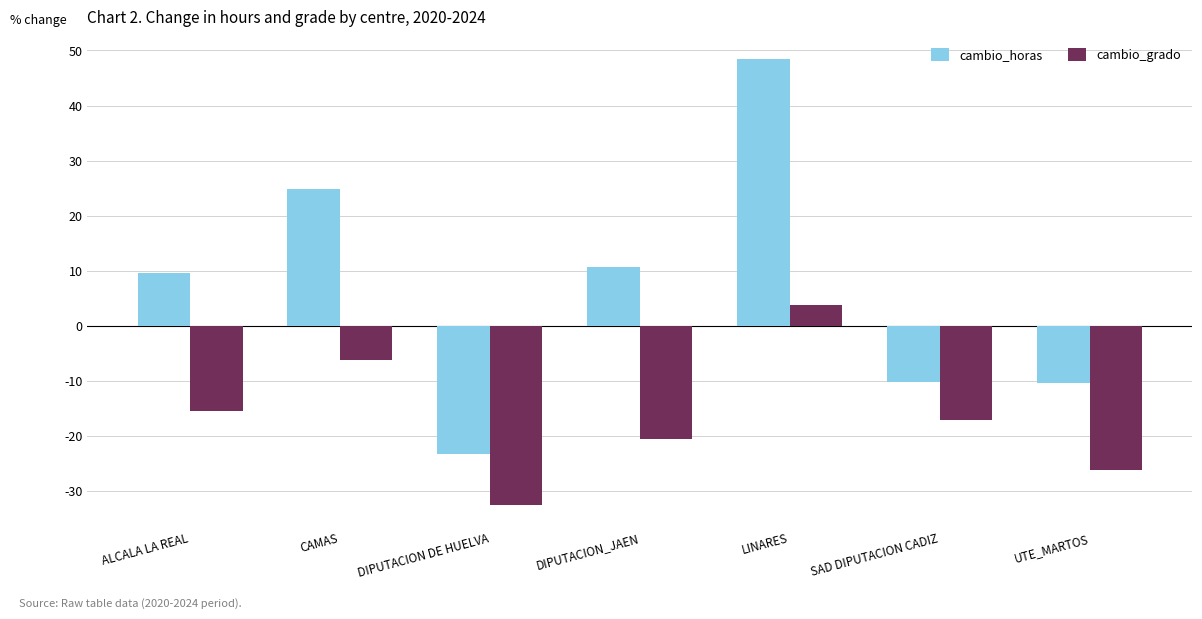

Which label corresponds to the largest value in the chart?

LINARES